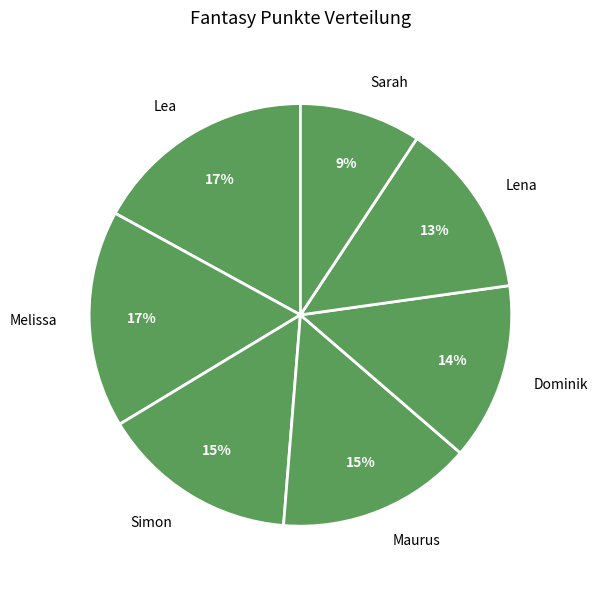

Is the sum of Melissa and Lena greater than half?

No